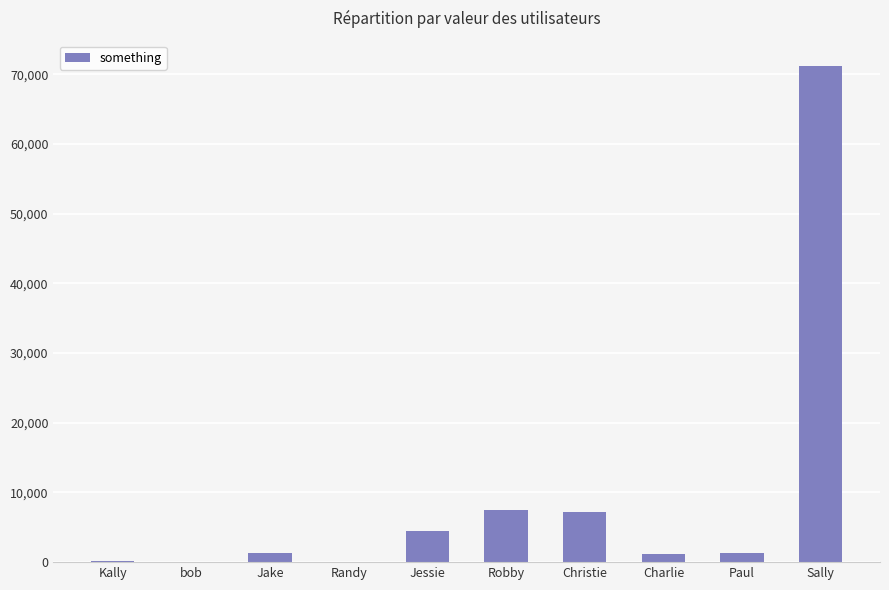

What is the difference between the values at Charlie and bob?

1212